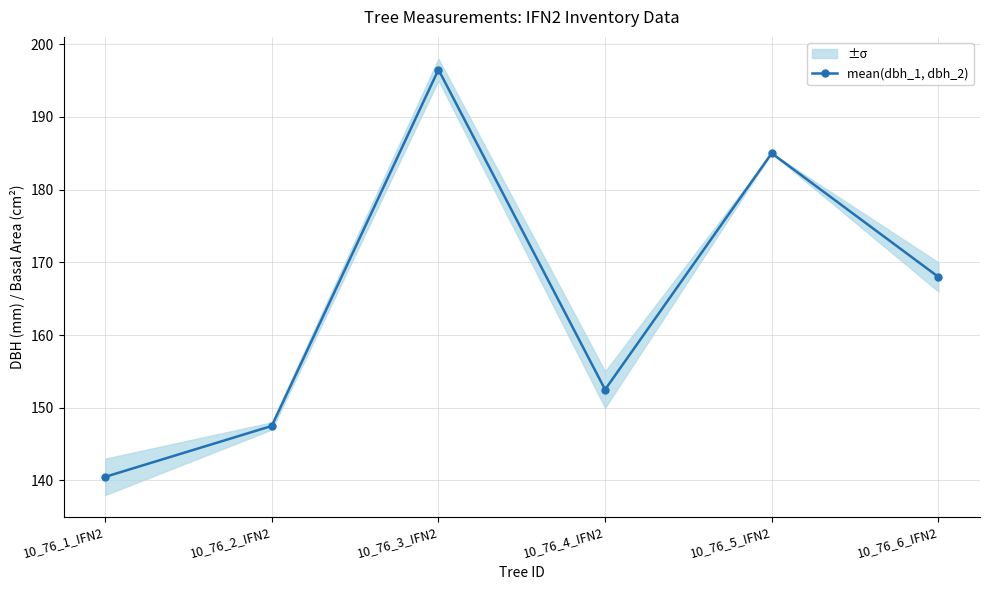

What position from the right is 10_76_6_IFN2?

1